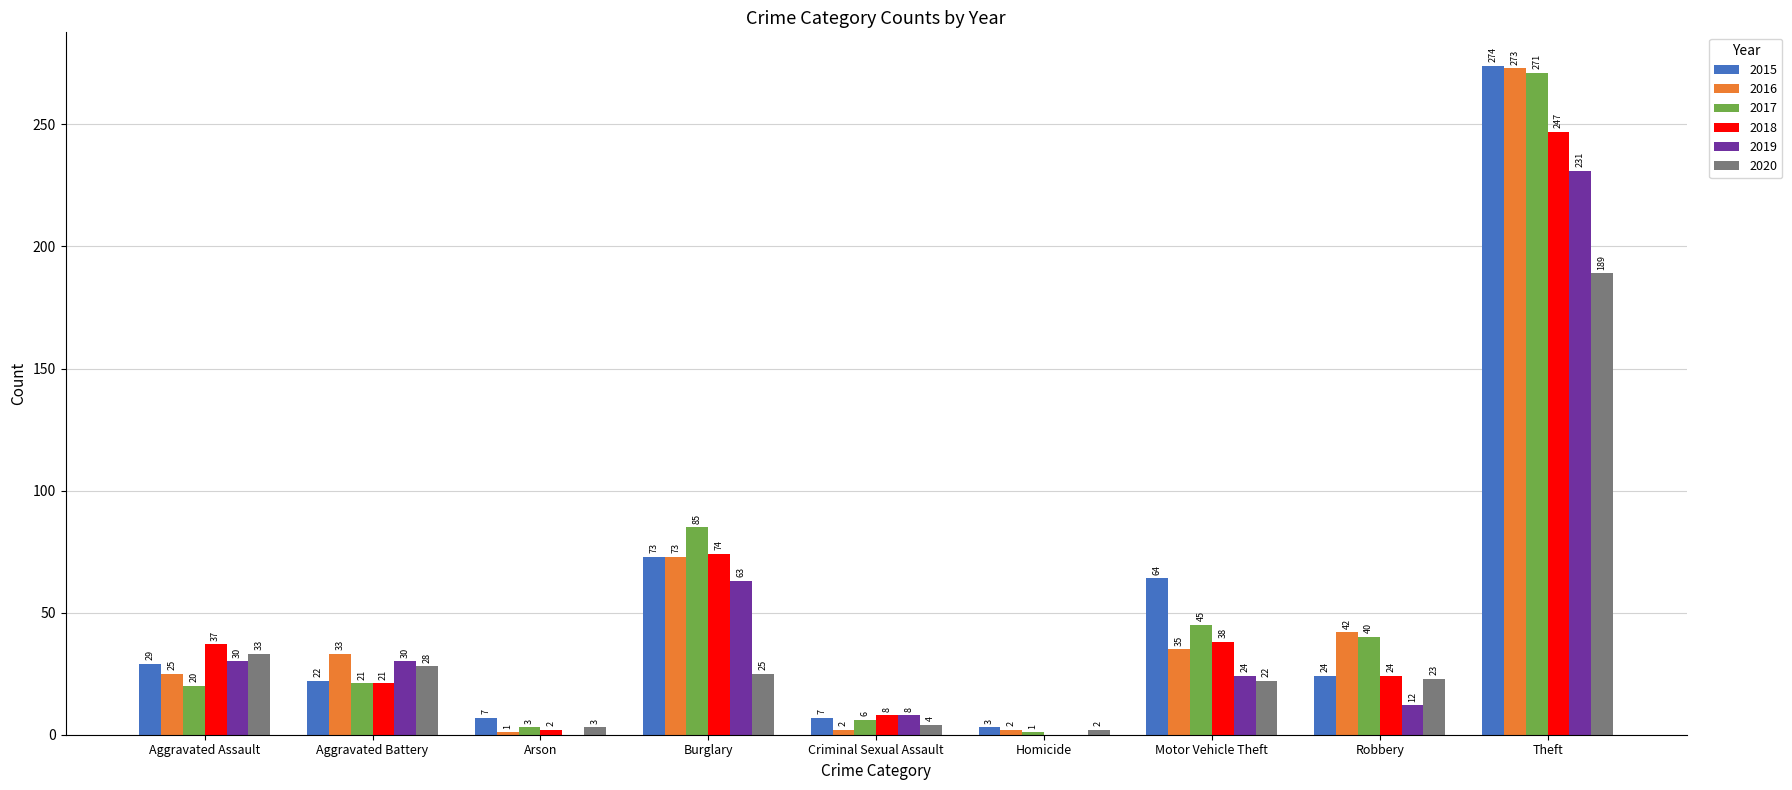

Reading left to right, extract all data points from this chart.

2015: 29	22	7	73	7	3	64	24	274
2016: 25	33	1	73	2	2	35	42	273
2017: 20	21	3	85	6	1	45	40	271
2018: 37	21	2	74	8	0	38	24	247
2019: 30	30	0	63	8	0	24	12	231
2020: 33	28	3	25	4	2	22	23	189